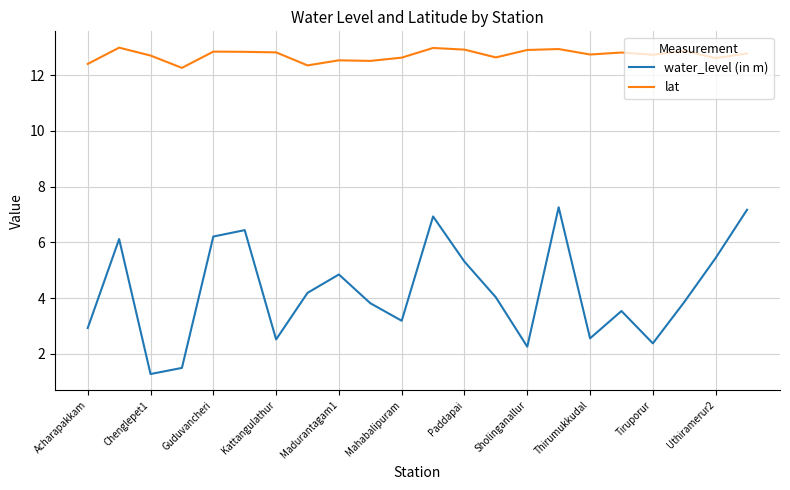

True or false: water_level (in m) and lat intersect in this chart.

False